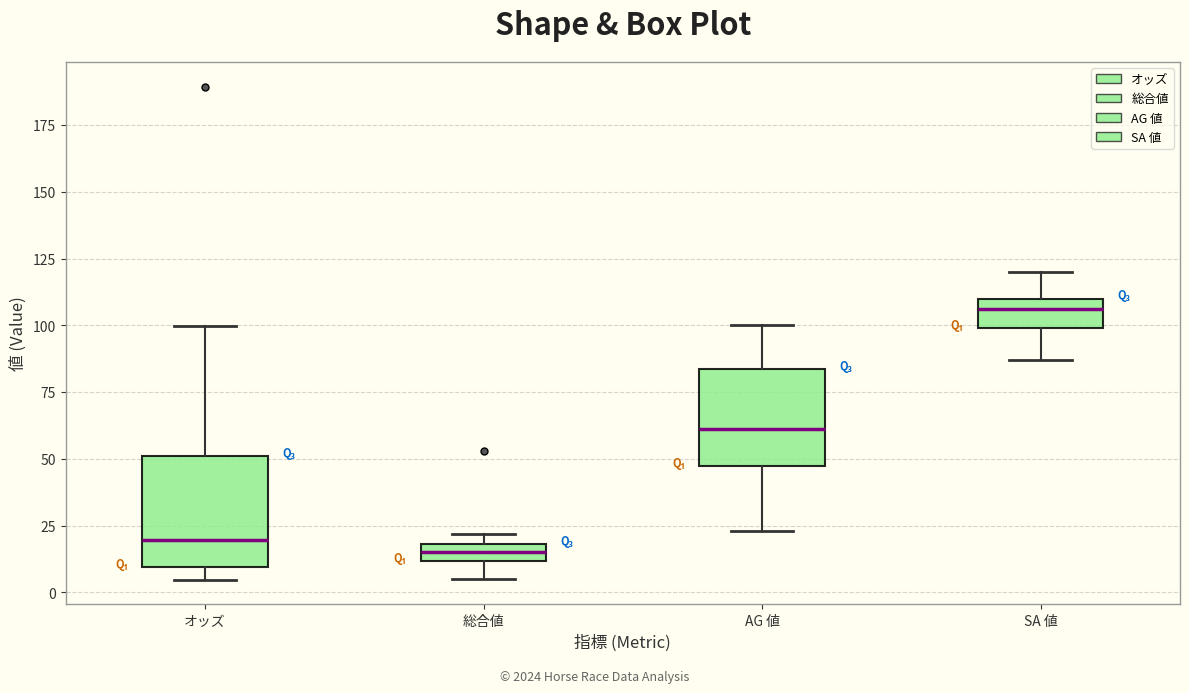

Where does the lower whisker of the box for 総合値 end on the y-axis? The values are not printed on the chart, so give them approximately, as read against the axis.

5